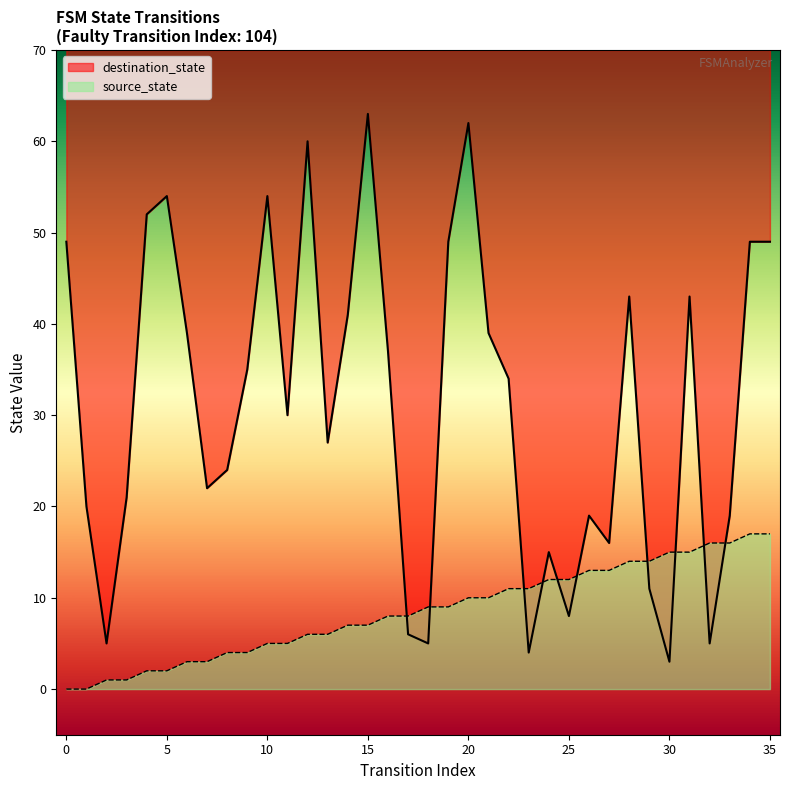

Reading left to right, extract all data points from this chart.

source_state: 0	0	1	1	2	2	3	3	4	4	5	5	6	6	7	7	8	8	9	9	10	10	11	11	12	12	13	13	14	14	15	15	16	16	17	17
destination_state: 49	20	5	21	52	54	39	22	24	35	54	30	60	27	41	63	37	6	5	49	62	39	34	4	15	8	19	16	43	11	3	43	5	19	49	49